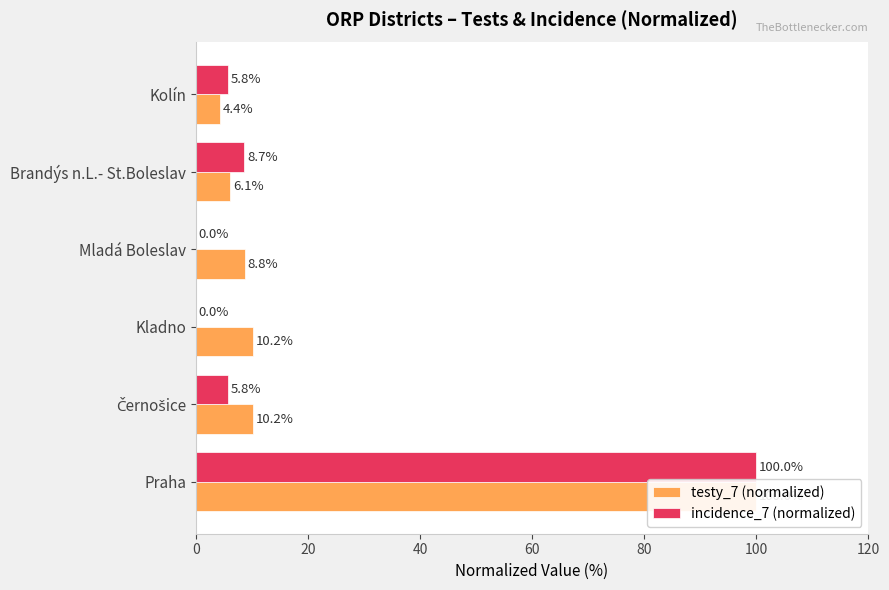

What is the value of the incidence_7 (normalized) bar at the 5th from the left?

8.7